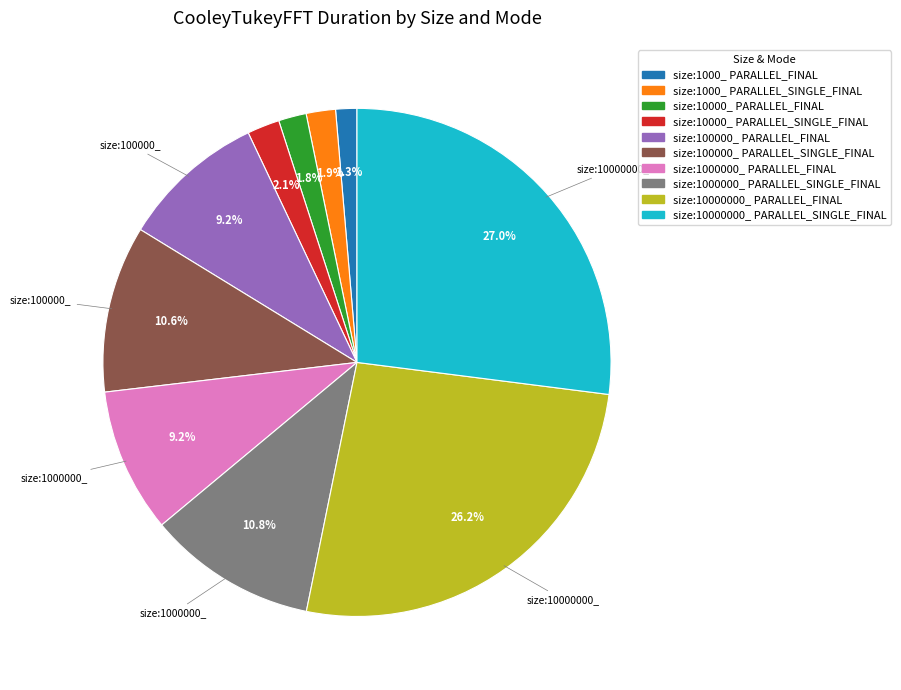

Count the number of slices in the pie.

10